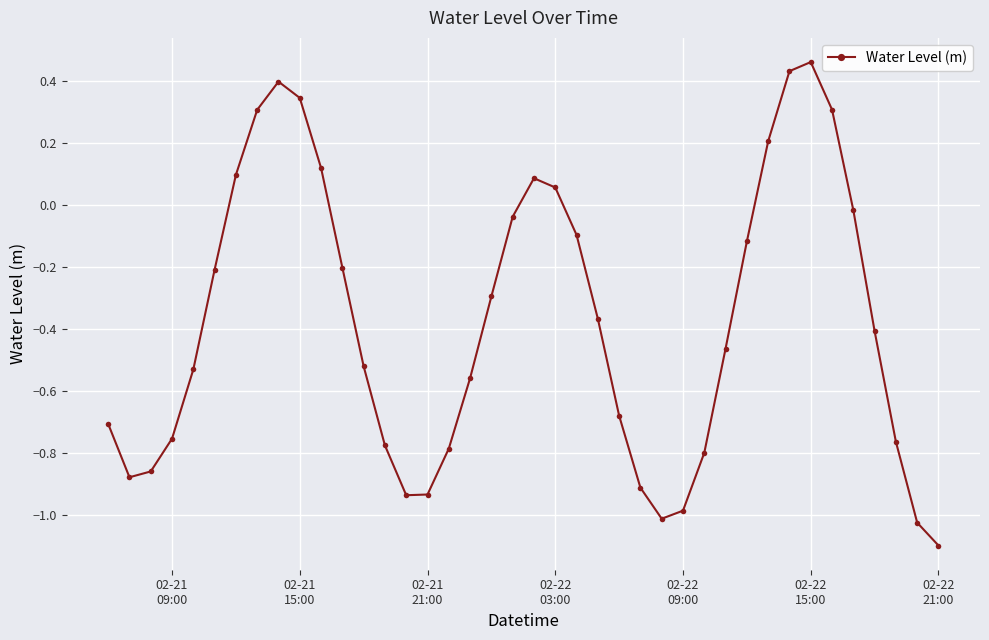

How many interior local valleys (lower than both neighbors) does the data have?

3